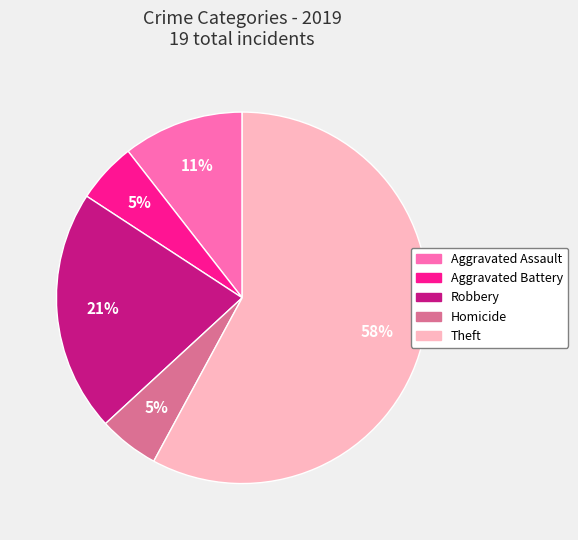

Does any single category account for the majority?

Yes